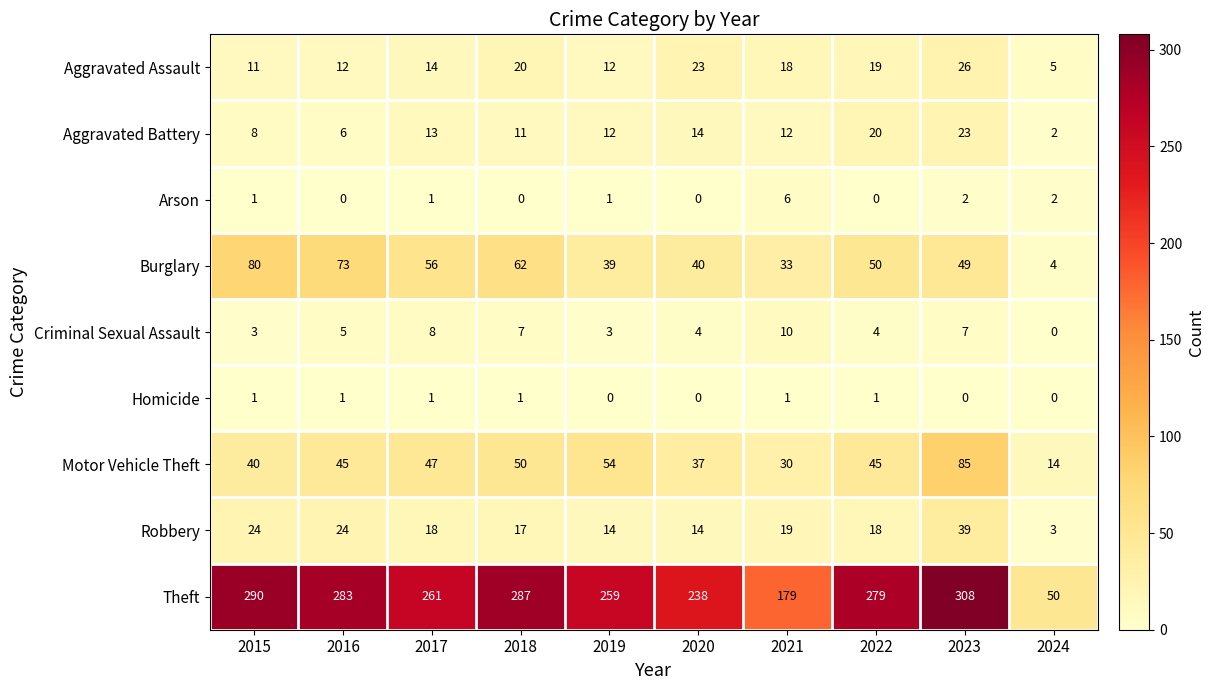

Where does the Burglary series first go above 50?

2015